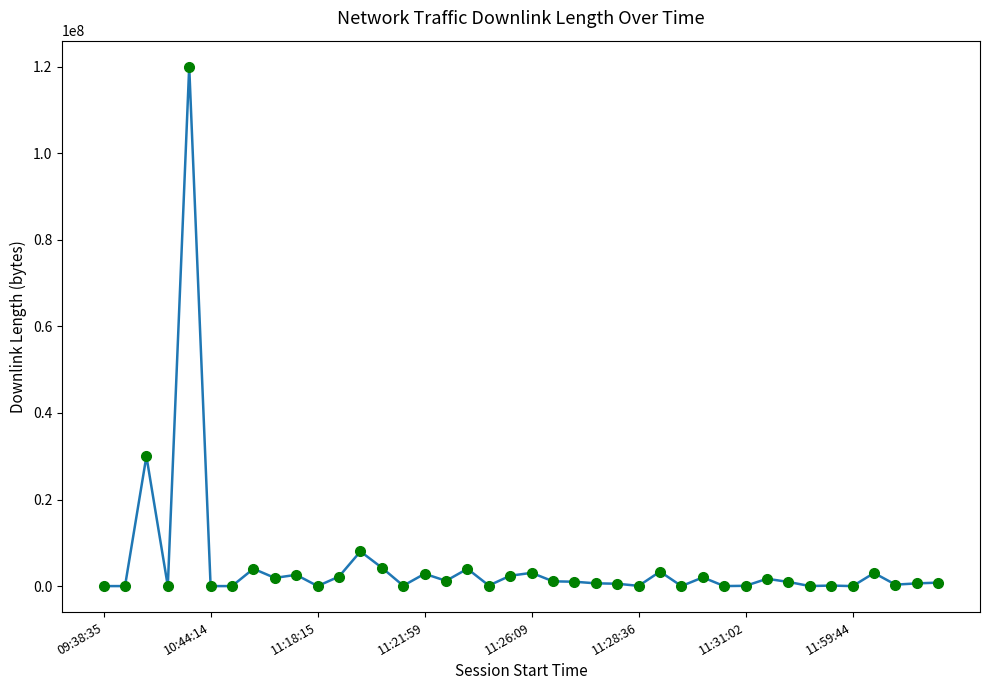

What is the value of the 36th point from the left?

545